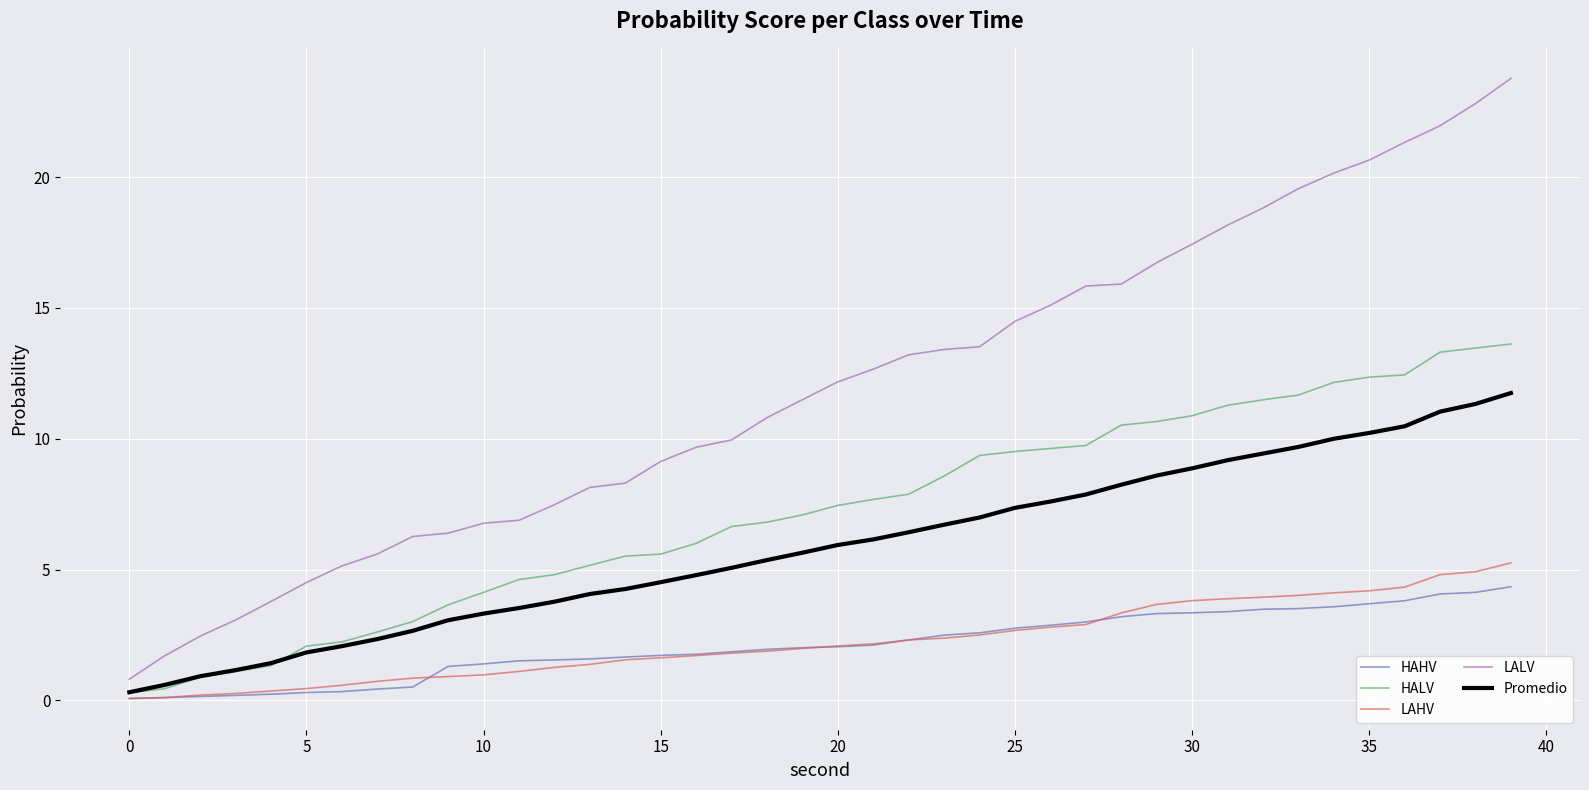

What is the lowest value of the LALV series?

0.8